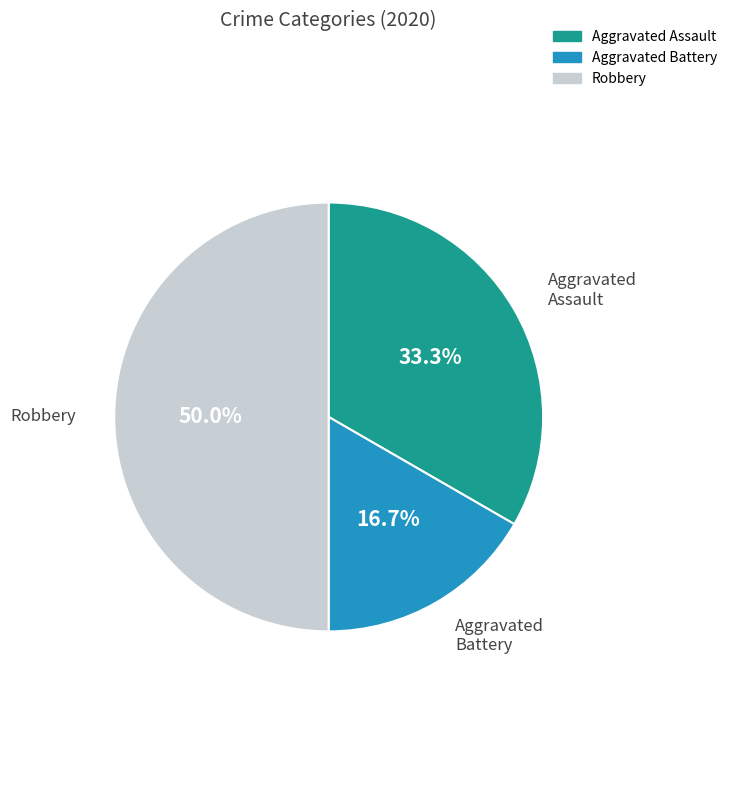

To the nearest percent, what is the difference between the Robbery and Aggravated Assault slice percentages?

17%